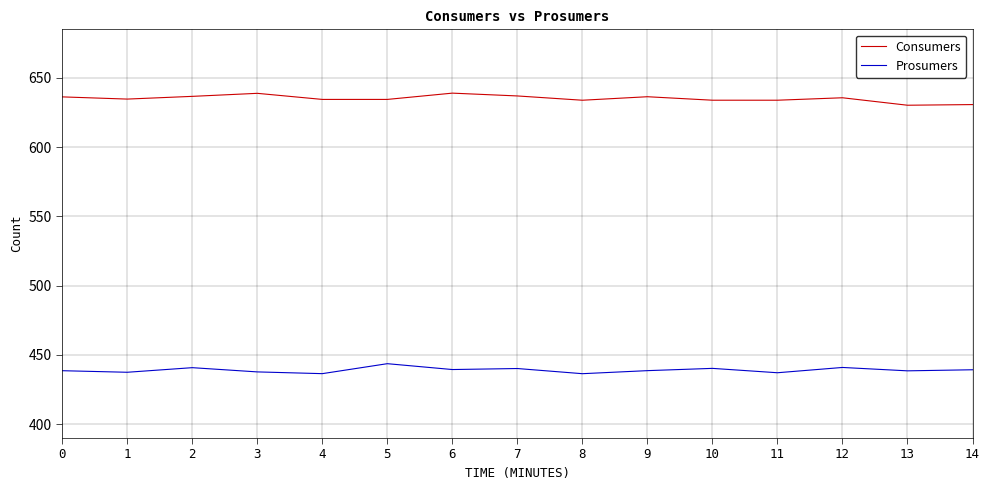

List the series in order of their peak value, lowest first.

Prosumers, Consumers